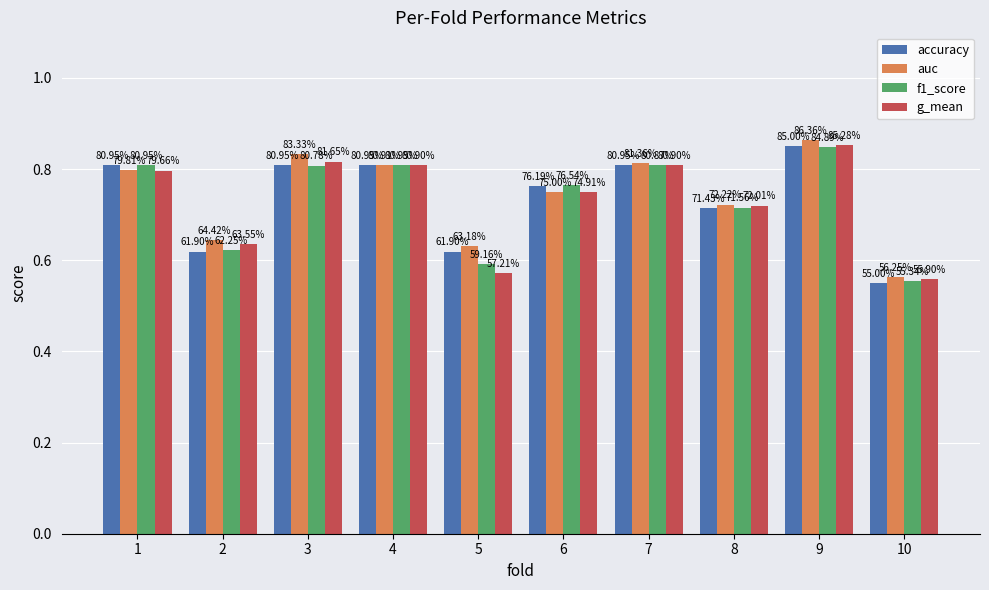

Are the bars horizontal?

No